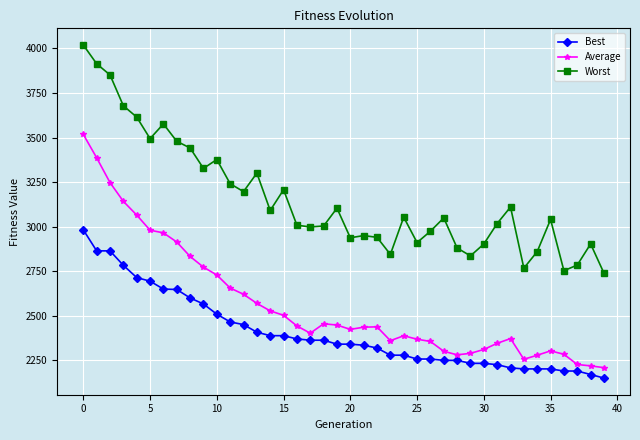

What are all the series names shown in the legend?

Best, Average, Worst